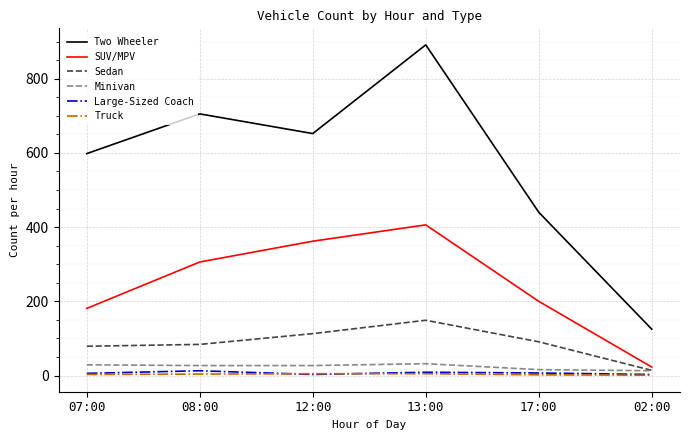

What is the minimum value for Truck?

1